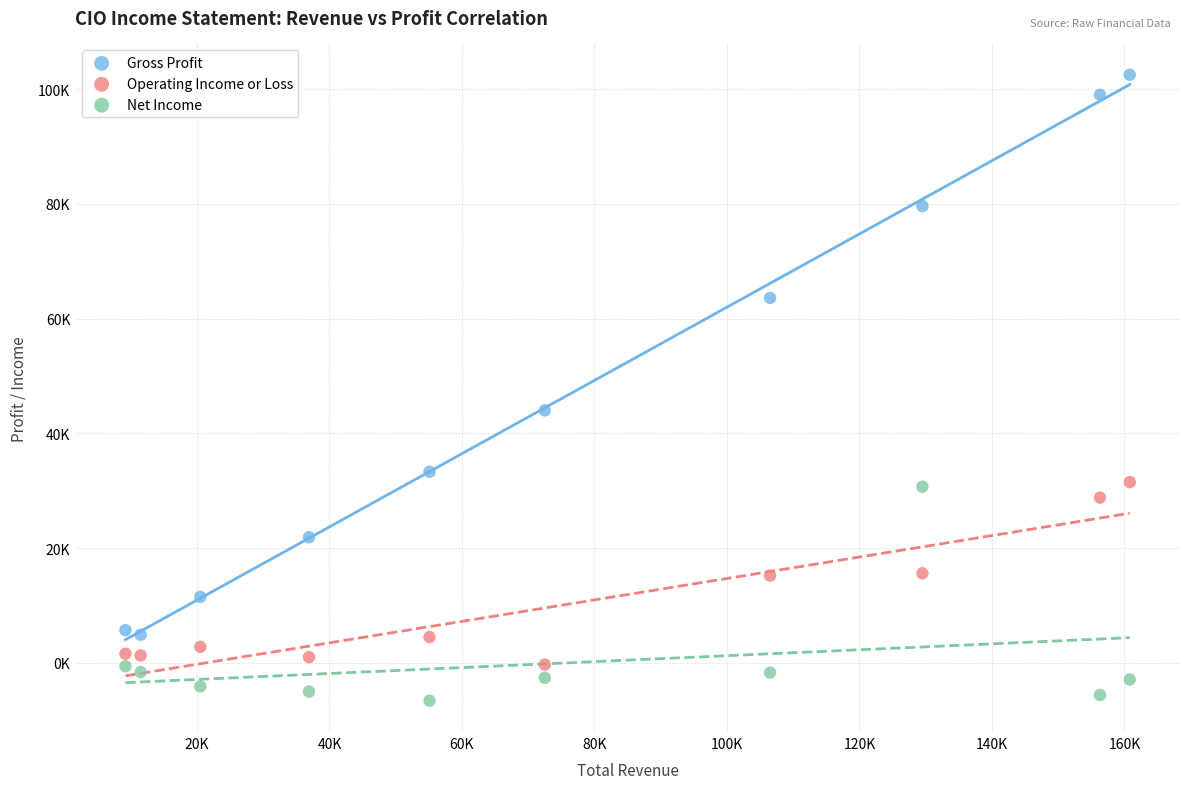

Which series contains the lowest Y value?

Net Income